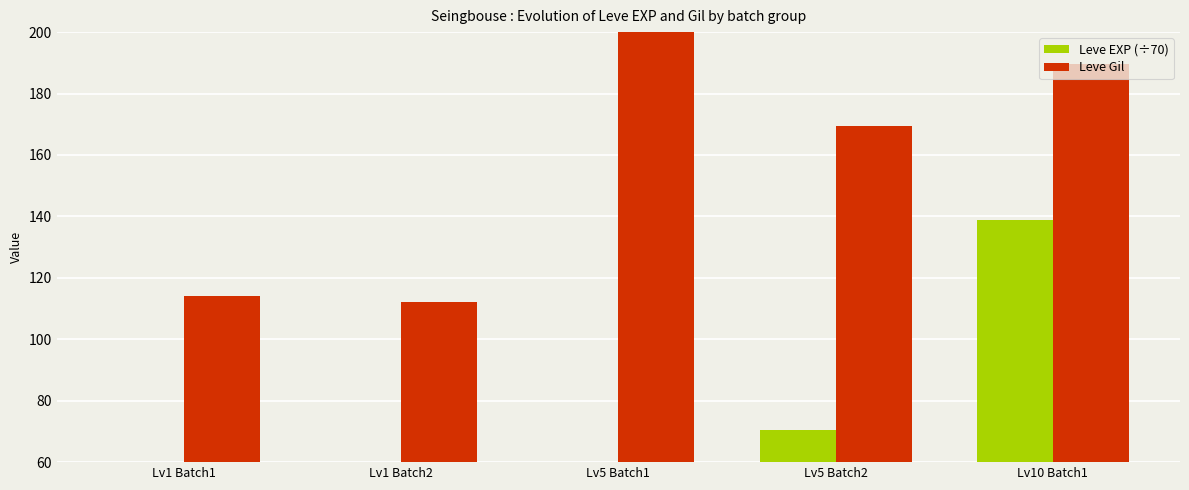

How many bars are there in each group?

2